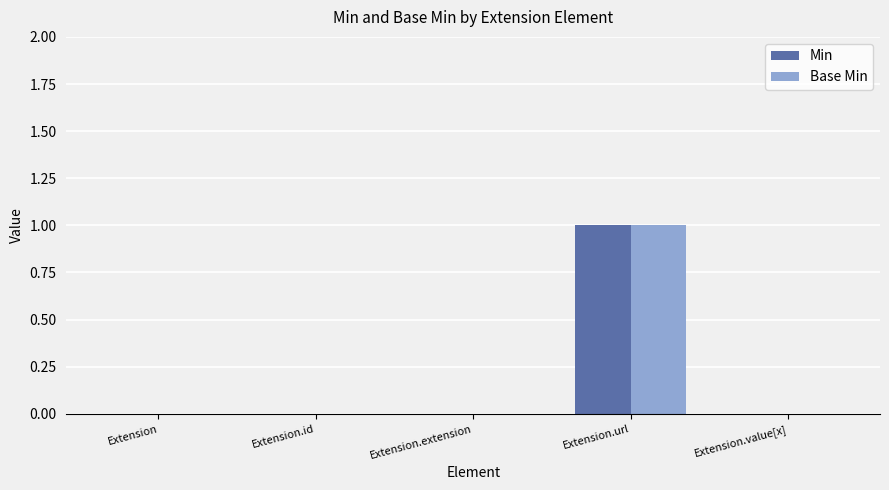

Which category has the highest value in the Min series?

Extension.url